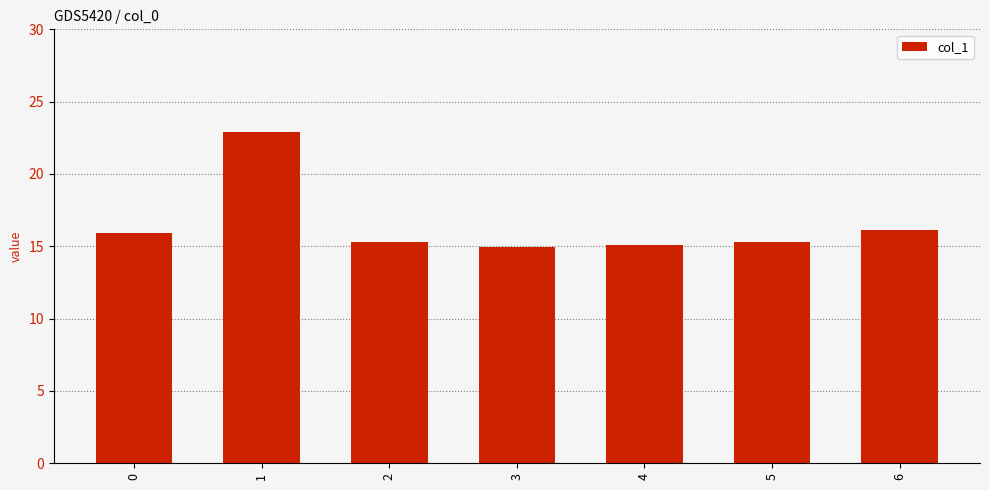

What is the smallest value displayed?

14.9